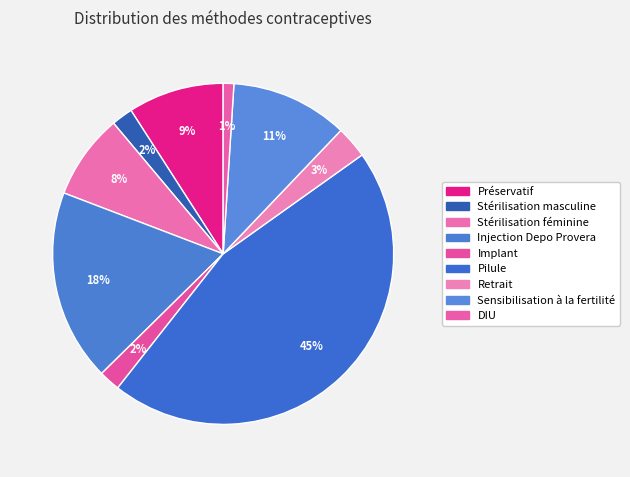

Is Stérilisation féminine the majority of the pie?

No